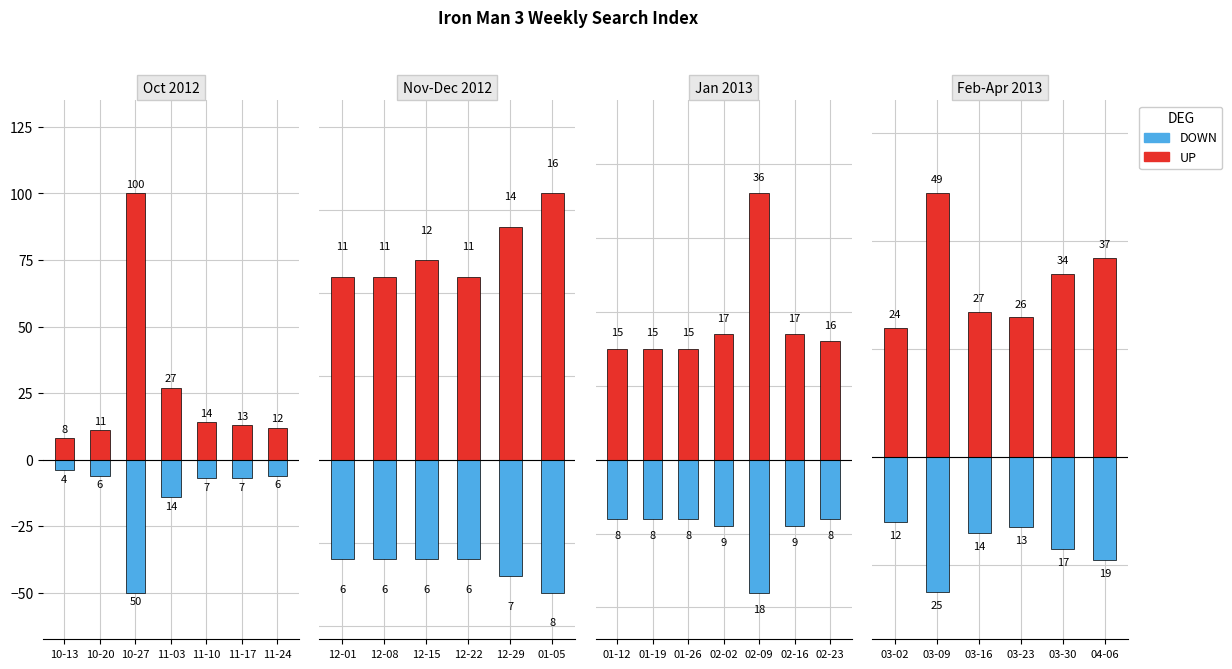

True or false: DOWN has a value of -7 at 03-23.

False